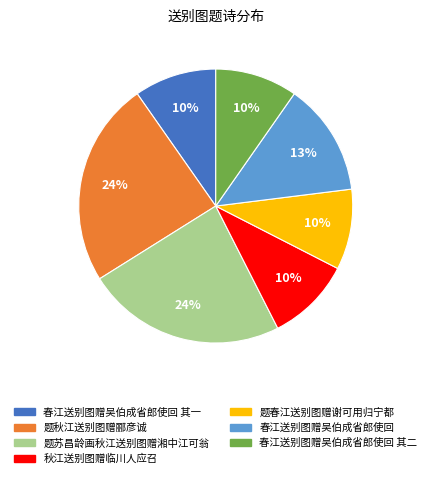

To the nearest percent, what is the combined percentage of 春江送别图赠吴伯成省郎使回 and 题苏昌龄画秋江送别图赠湘中江可翁?

37%